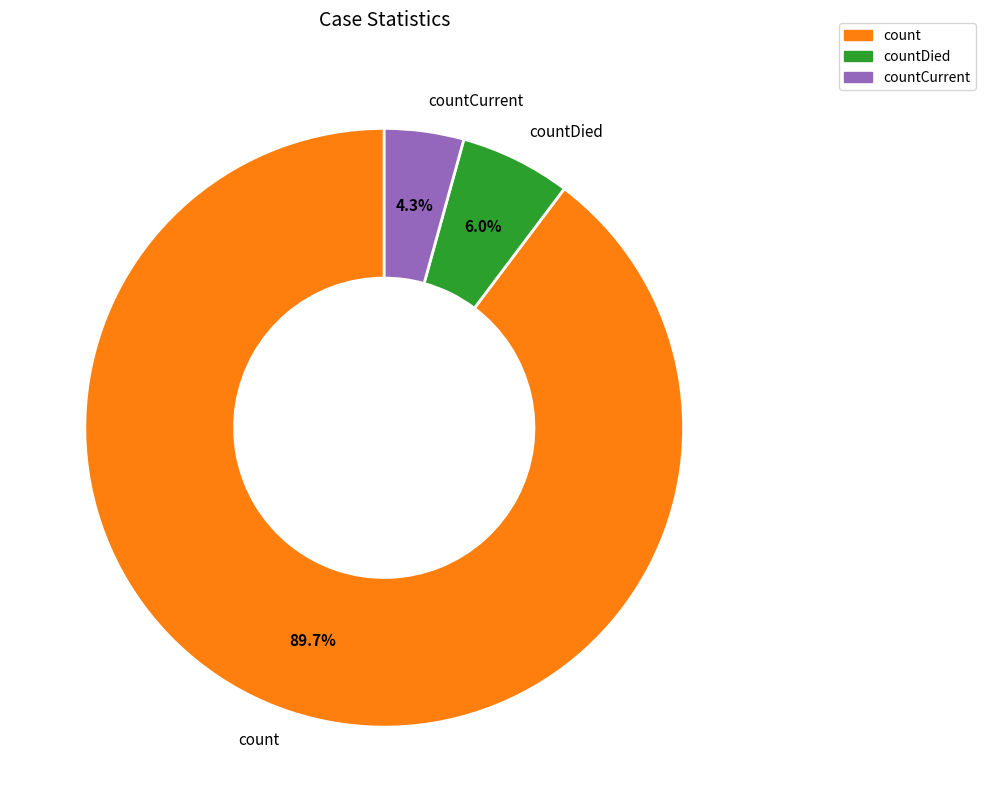

Rank the categories by value from highest to lowest.

count, countDied, countCurrent